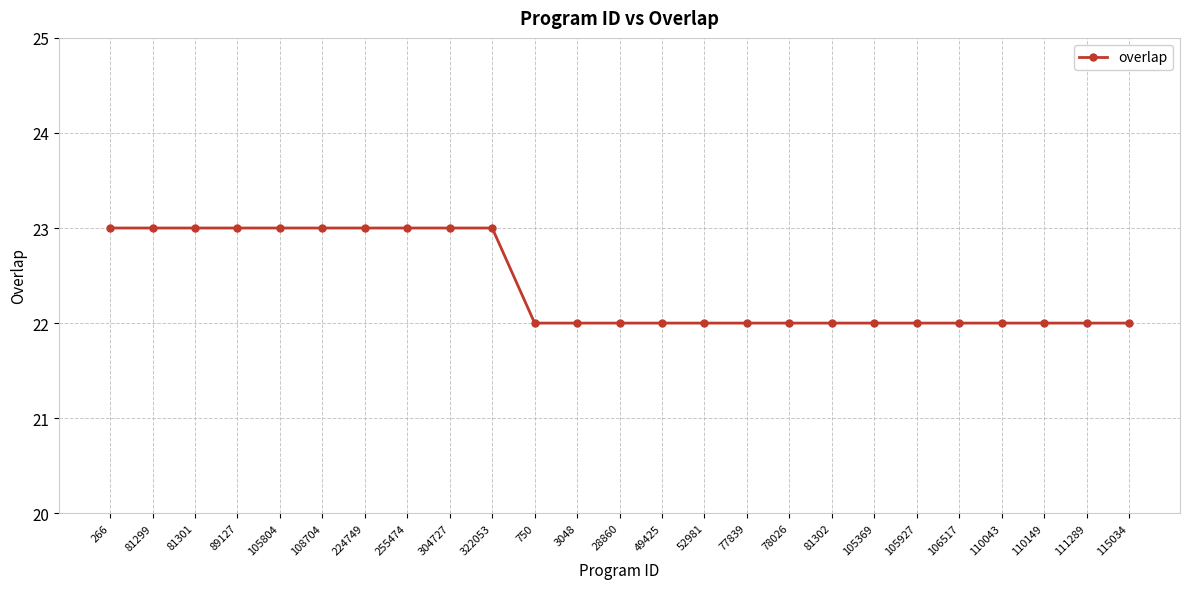

The value at 322053 is 23. True or false?

True